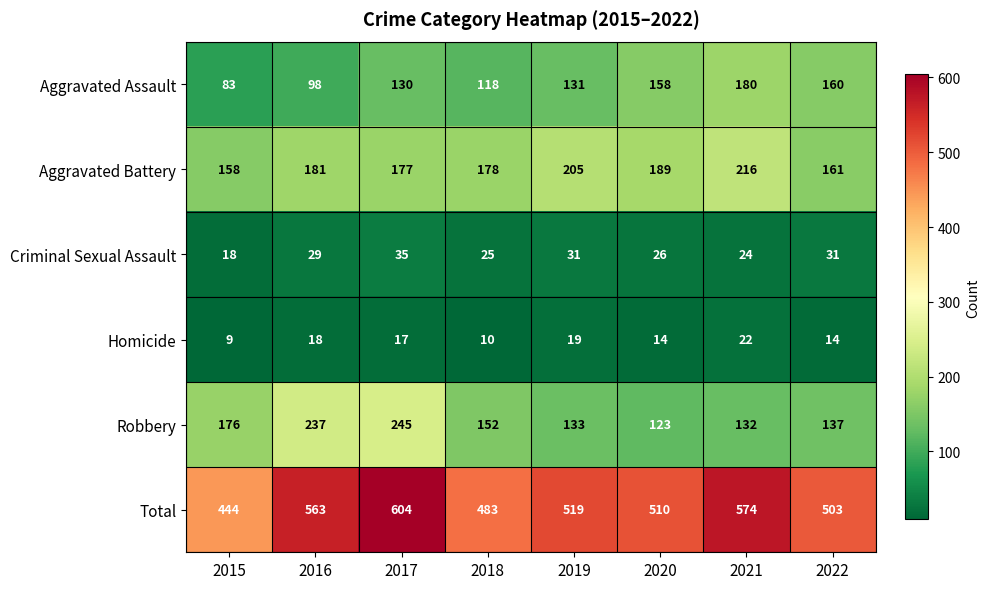

How many categories are shown in the chart?

8